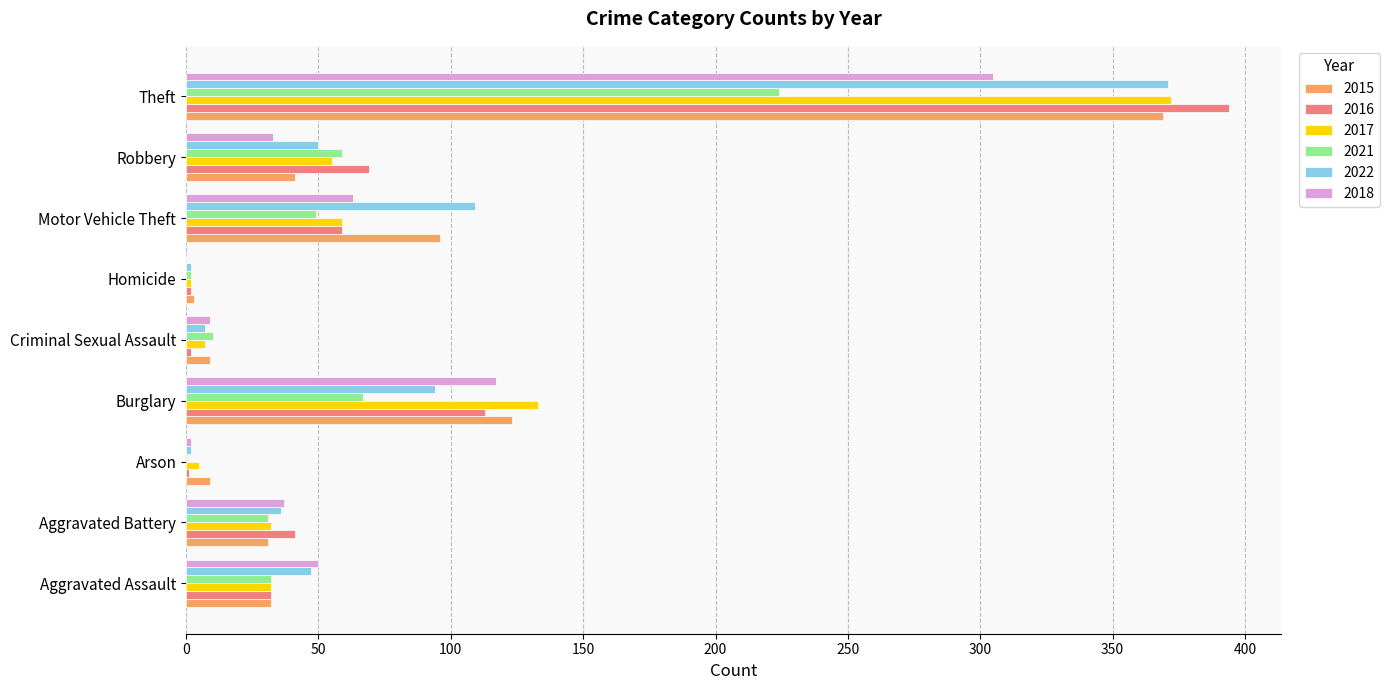

Which series changed the most between Aggravated Battery and Motor Vehicle Theft?

2022